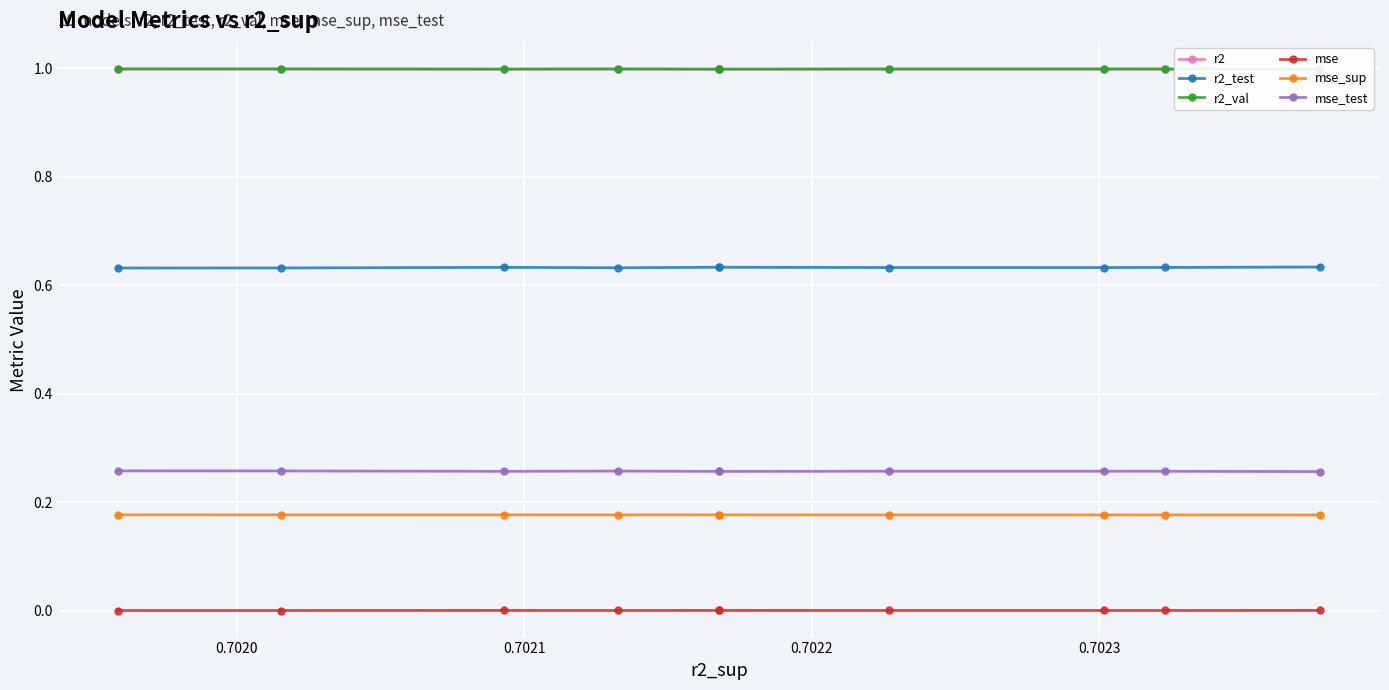

What is the sum of all mse_test values?

2.6